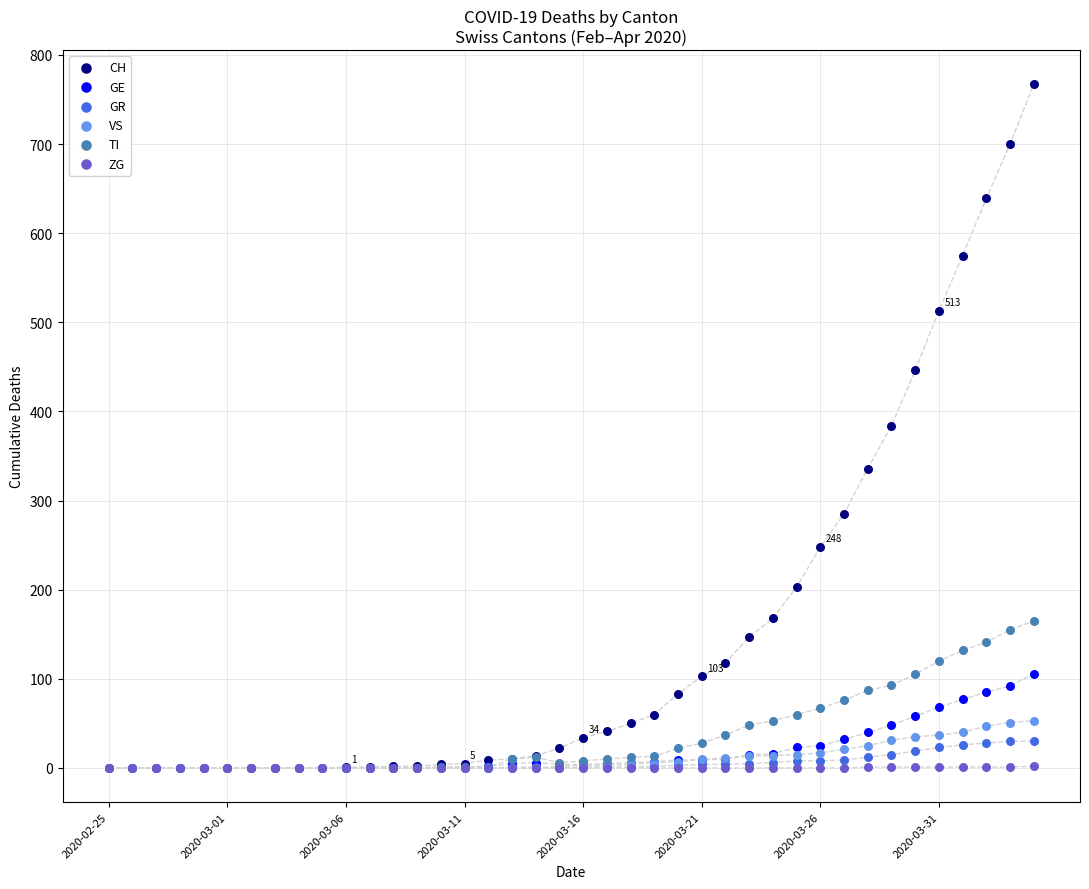

Which series has the widest spread of Y values?

CH